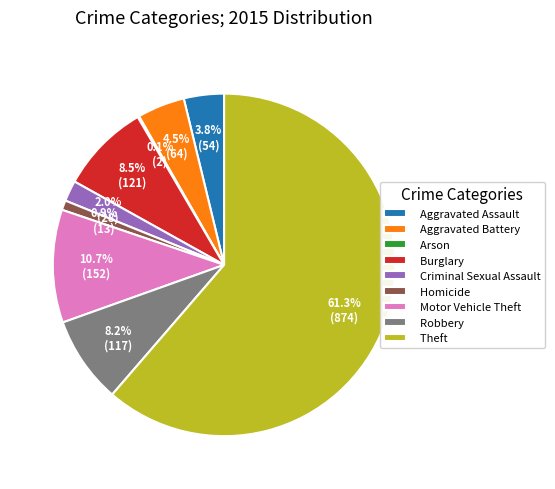

Approximately how many times larger is the value at Criminal Sexual Assault compared to Homicide?

2.2